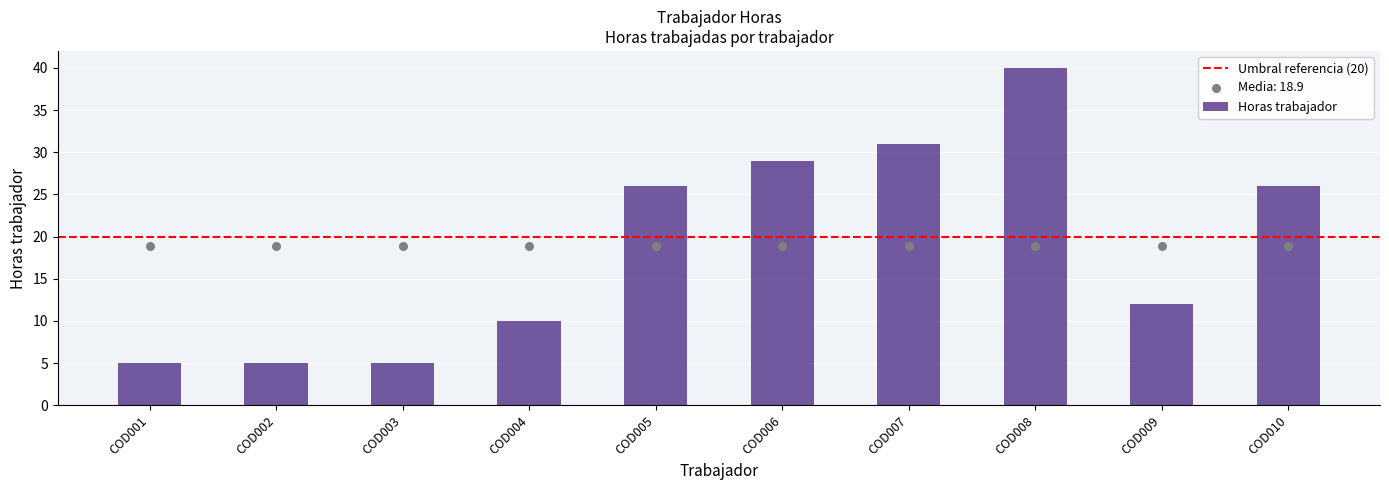

What is the change in value from COD004 to COD010?

+16